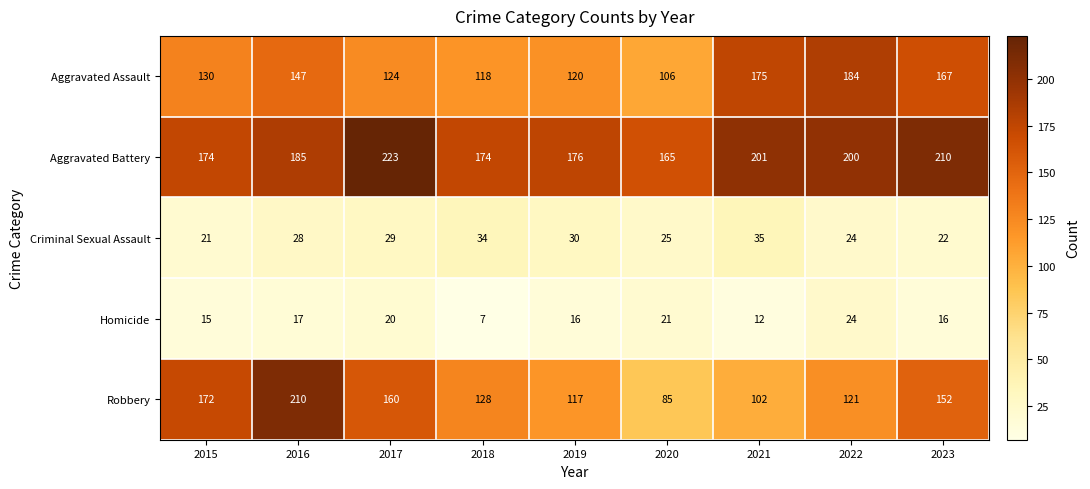

What is the difference between the Homicide values at 2019 and 2018?

9